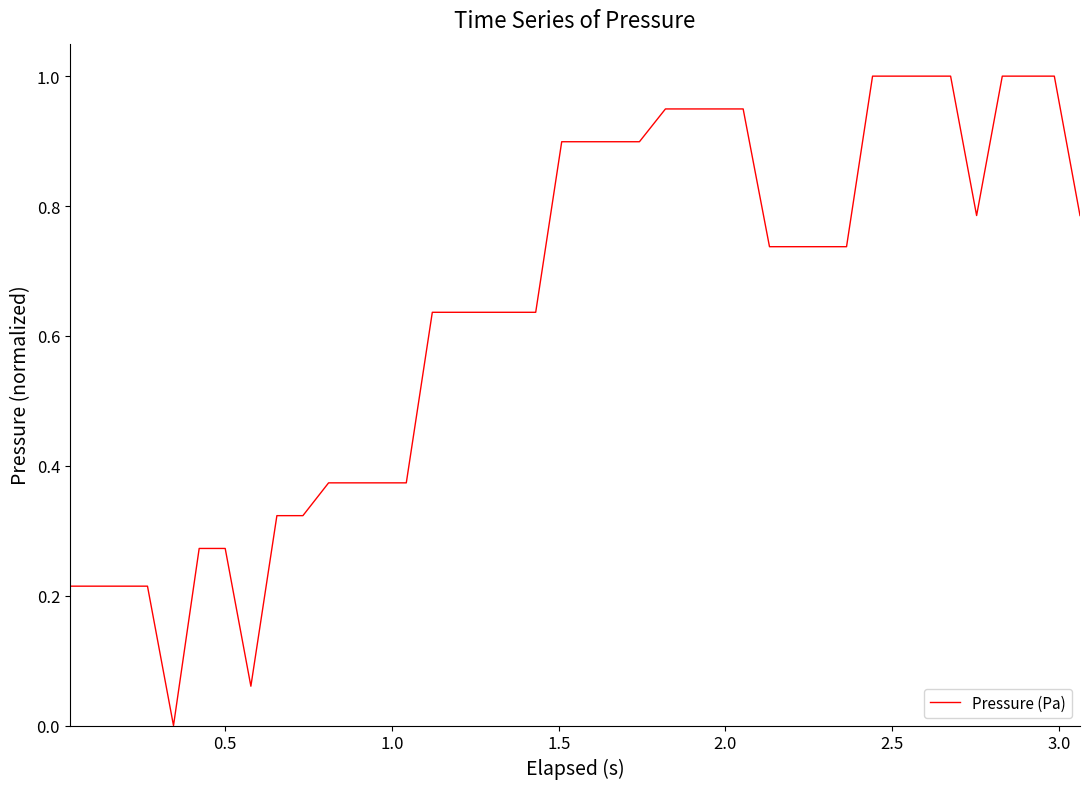

What is the maximum value shown in the chart?

1.0